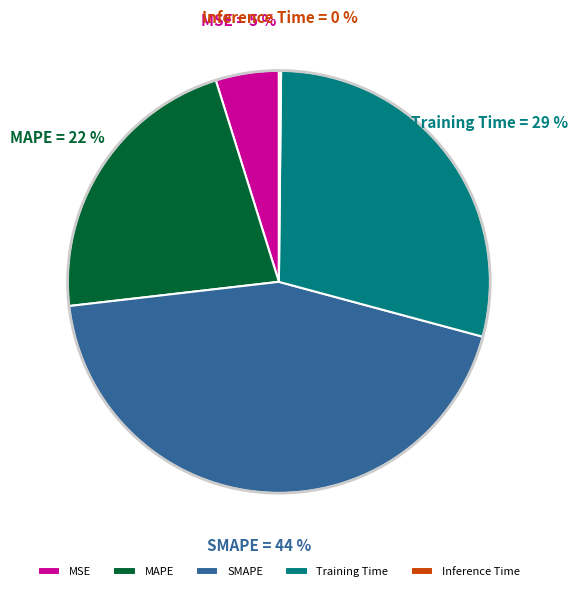

The MSE slice represents 5% of the pie. True or false?

True